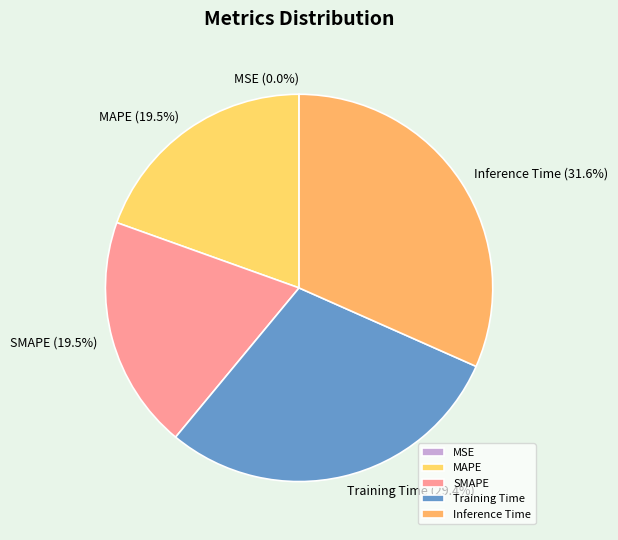

What is the total percentage of MAPE and SMAPE?

39.0%